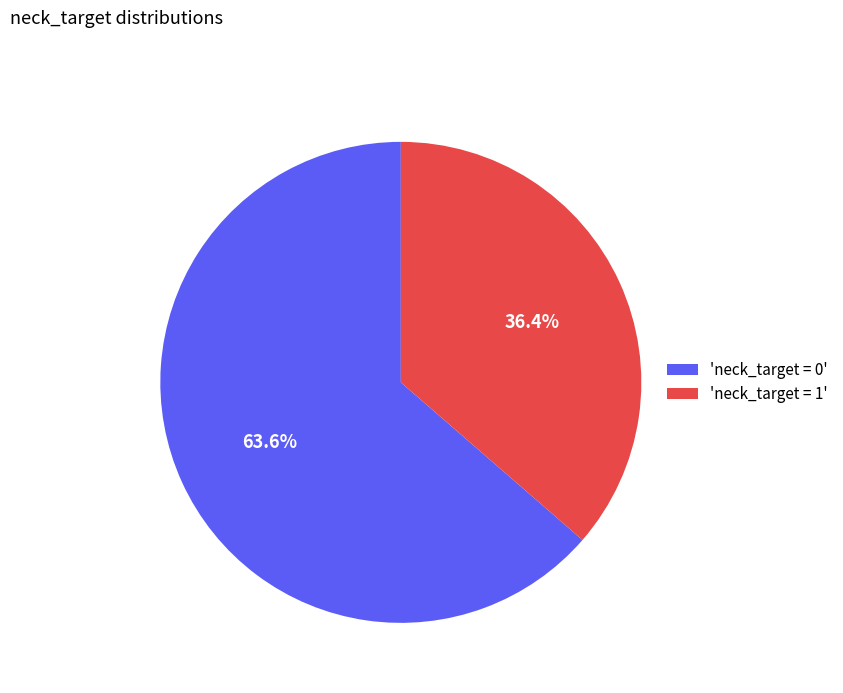

To the nearest percent, what is the average slice percentage?

50%